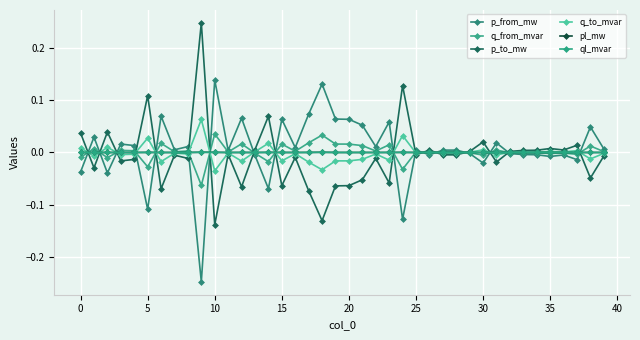

Is this an area chart (filled region under the line)?

No